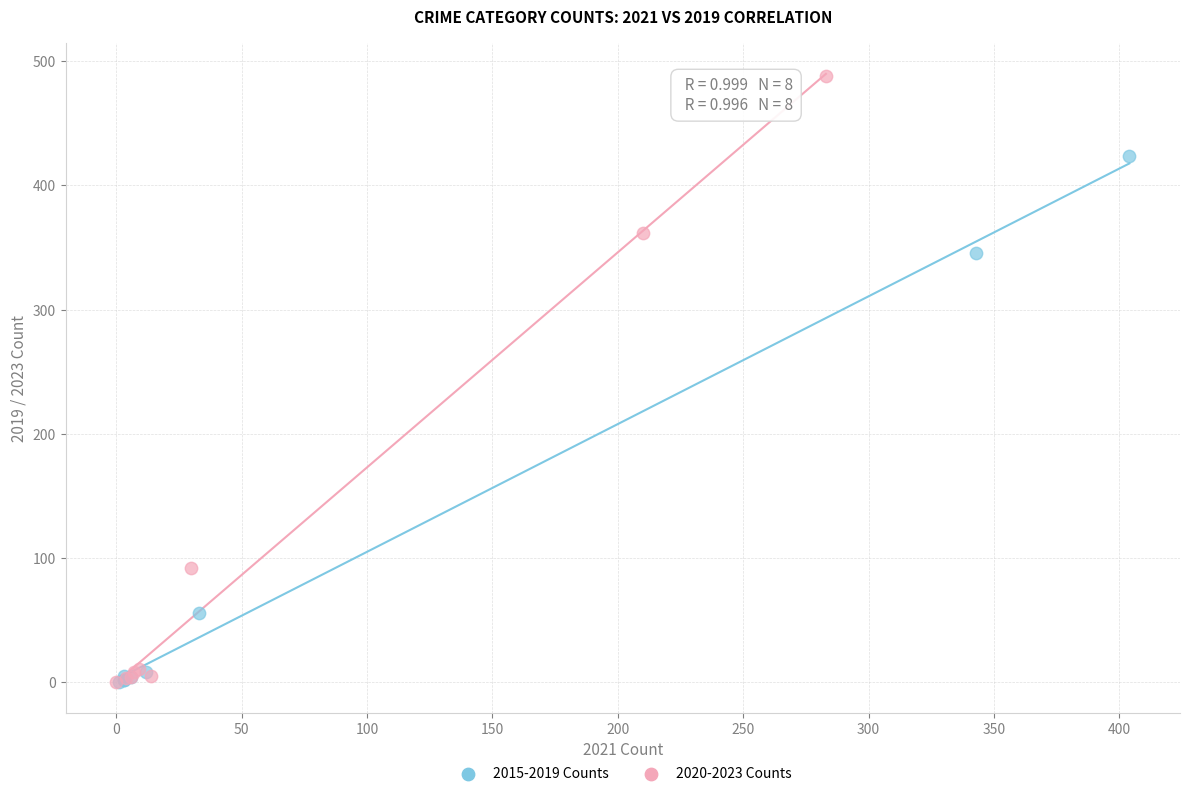

Which series has the widest spread of Y values?

2020-2023 Counts